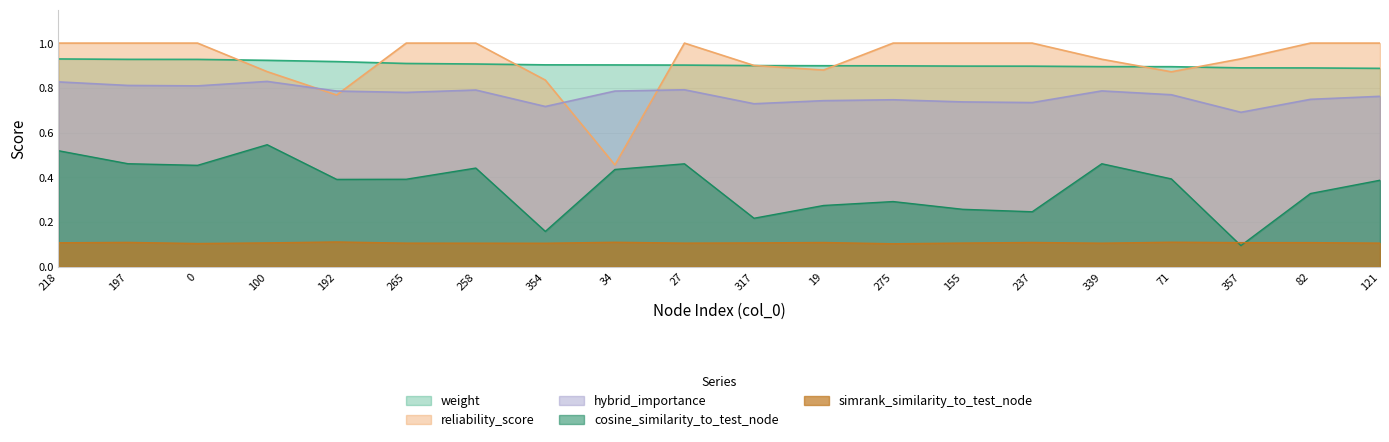

What is the smallest value displayed?

0.1